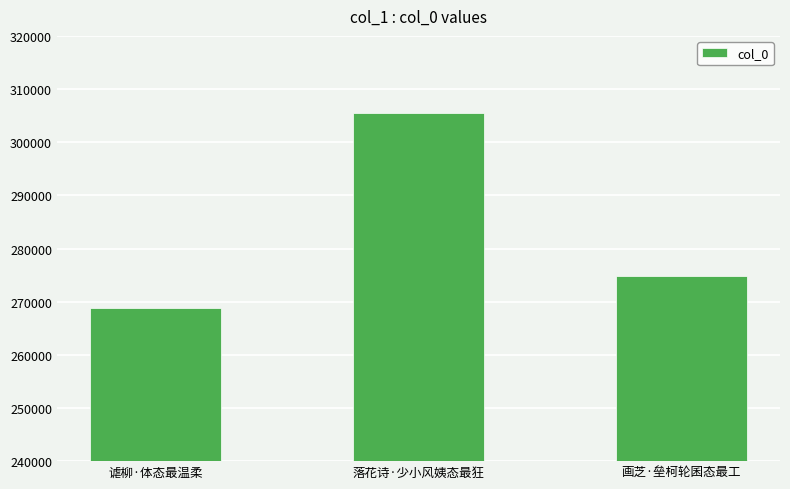

Rank the categories by value from highest to lowest.

落花诗·少小风姨态最狂, 画芝·垒柯轮囷态最工, 谑柳·体态最温柔